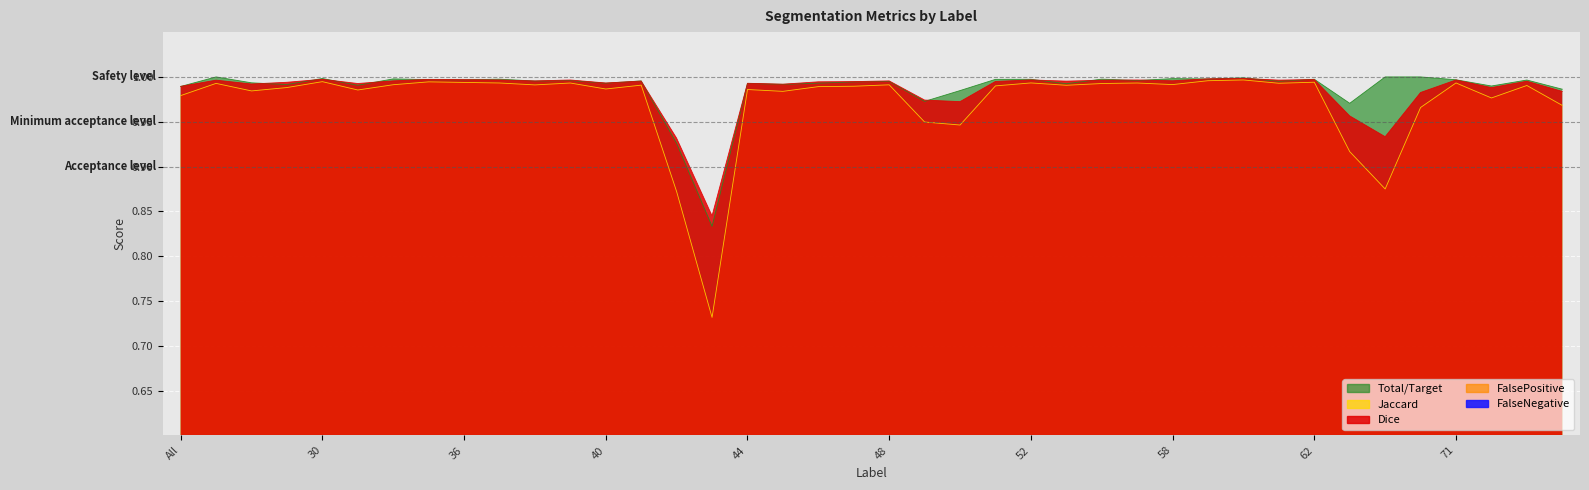

What is the greatest value displayed?

1.0